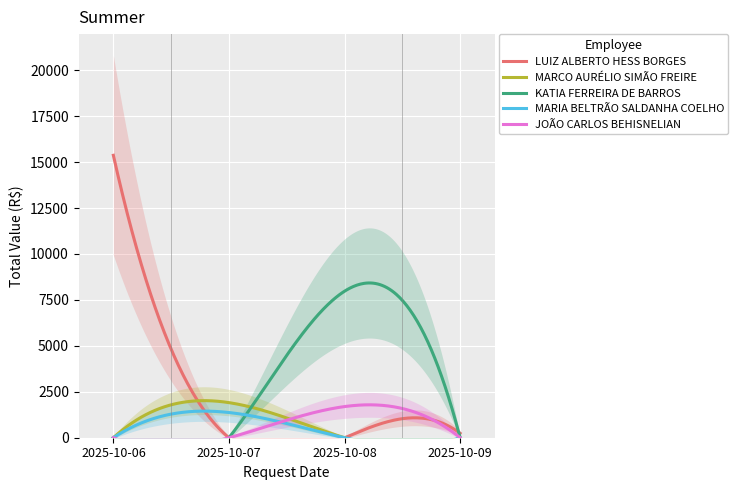

What is the sum of the KATIA FERREIRA DE BARROS values at 2025-10-08 and 2025-10-06?

7972.6